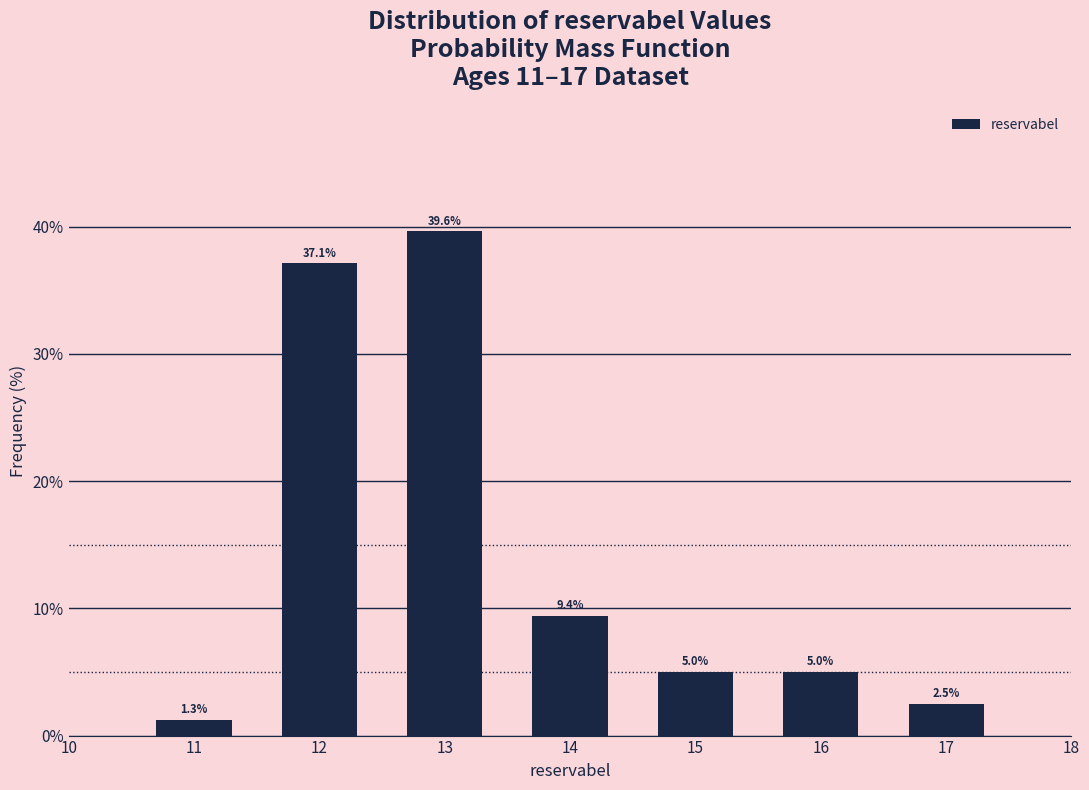

Reading left to right, extract all data points from this chart.

11=1.3	12=37.1	13=39.6	14=9.4	15=5.0	16=5.0	17=2.5